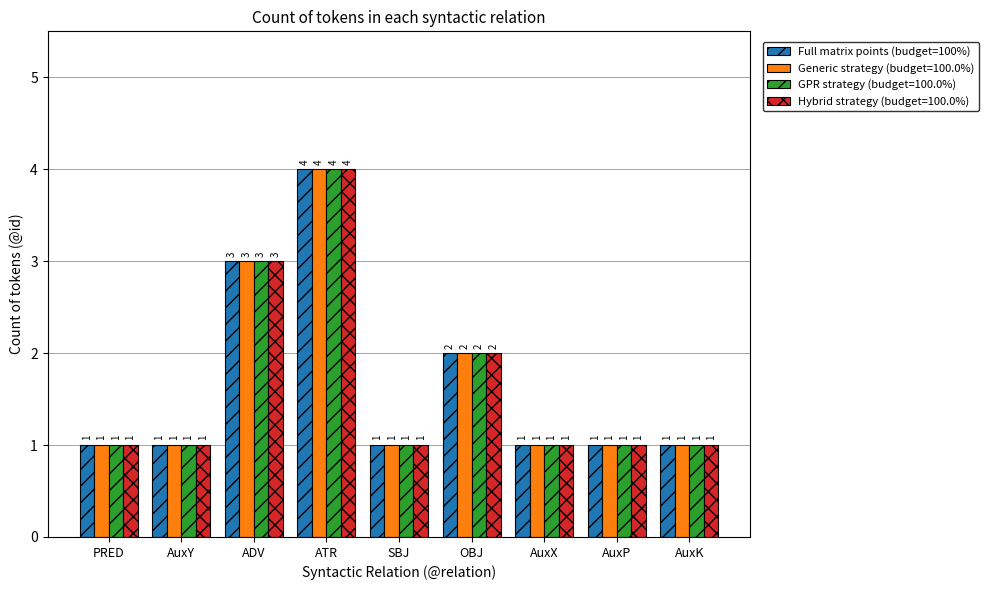

How many bars are there in total?

36